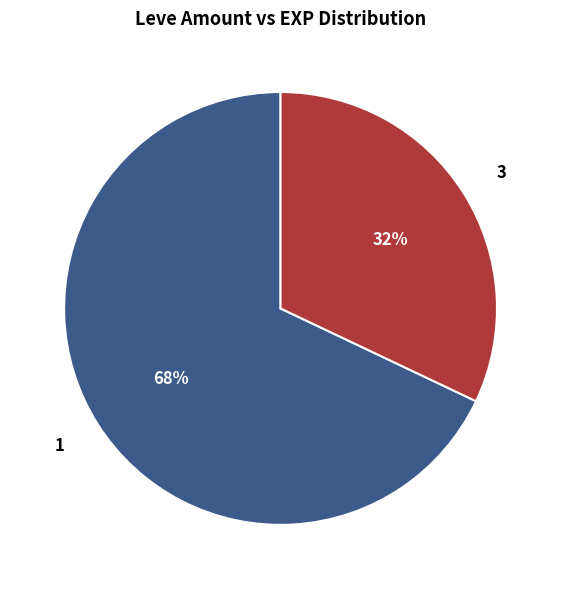

Which slice is the smallest?

3